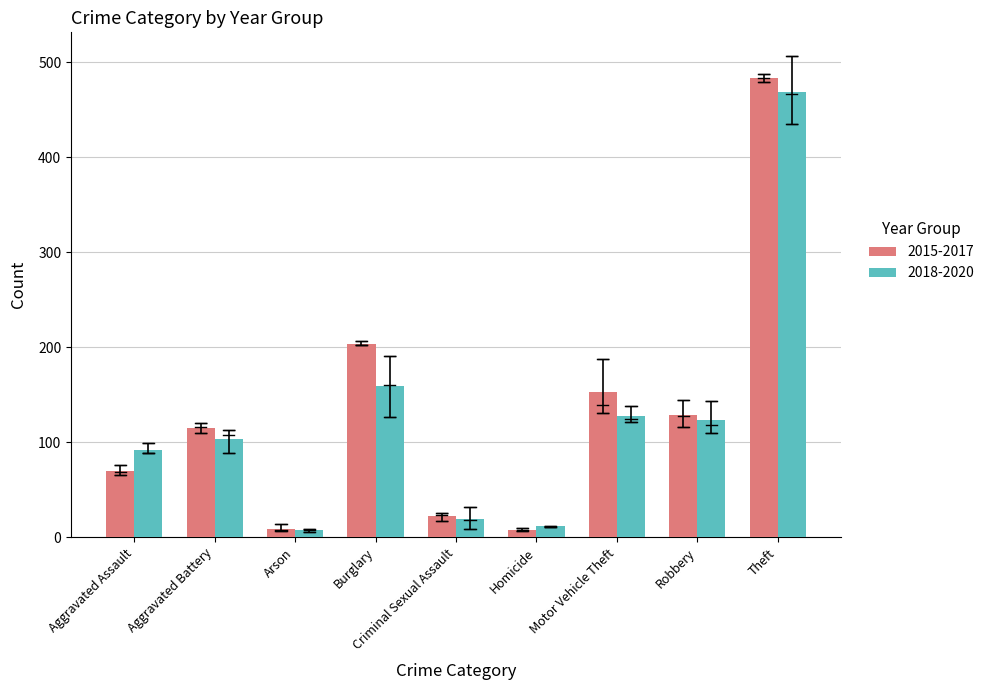

Which label corresponds to the largest value in the chart?

Theft